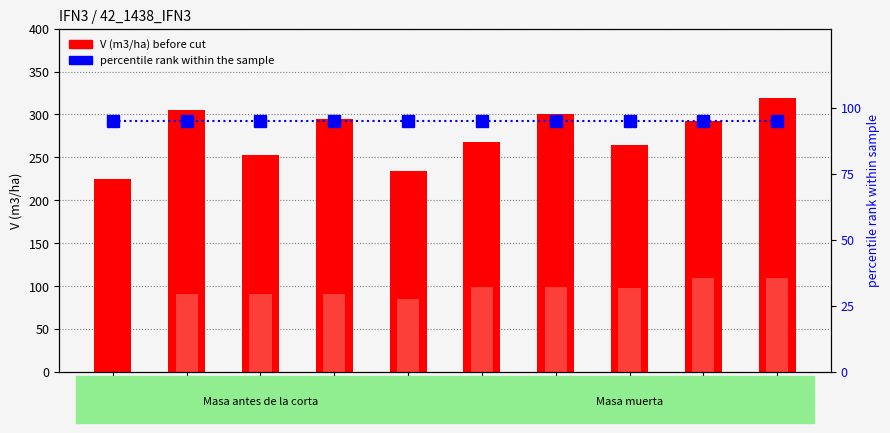

What is the total value across all series at 35?

320.0